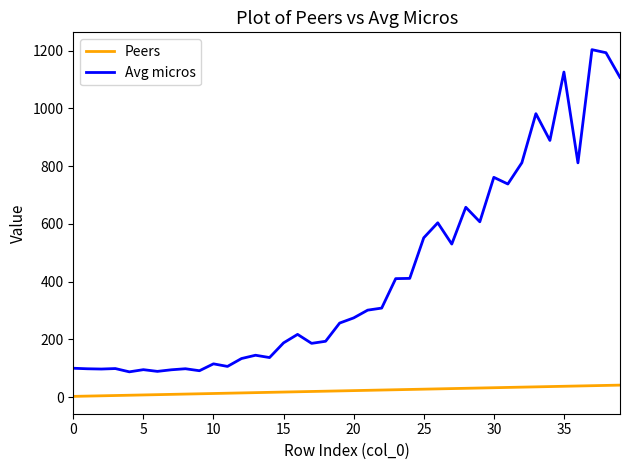

Which series has the largest range (max minus min)?

Avg micros